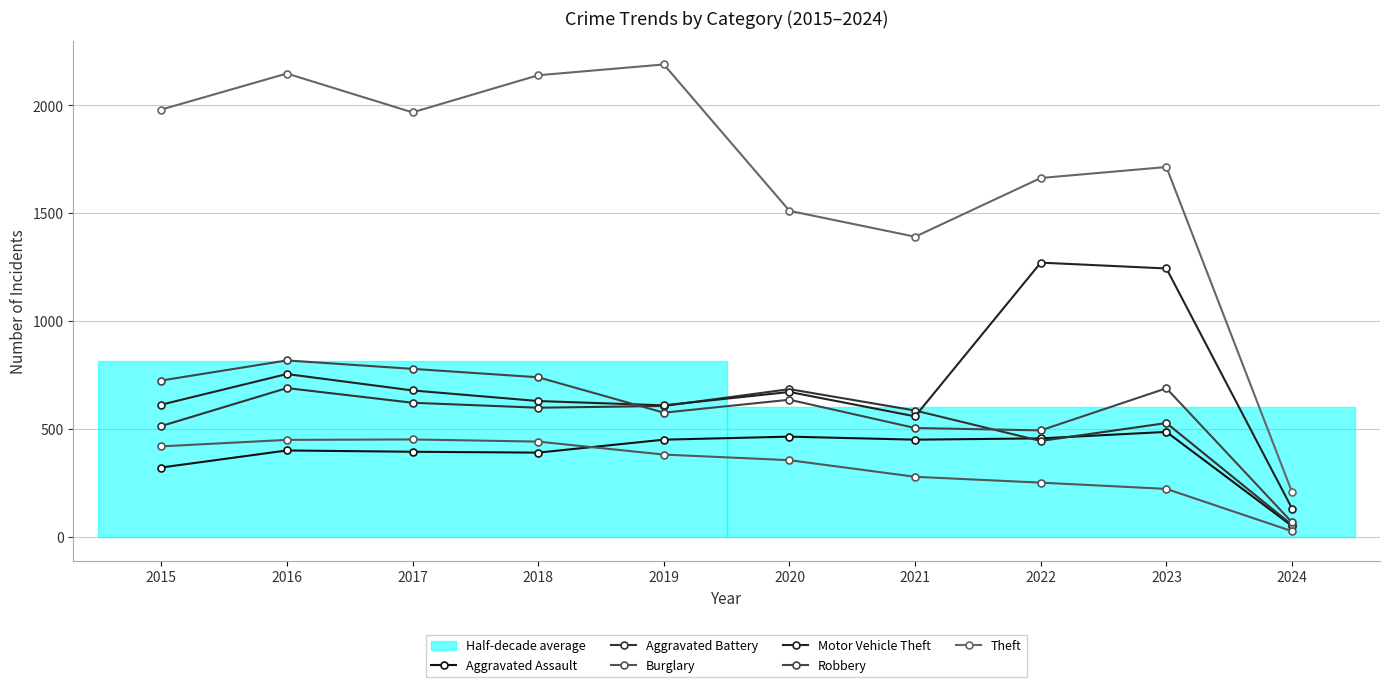

True or false: Aggravated Assault and Theft intersect in this chart.

False